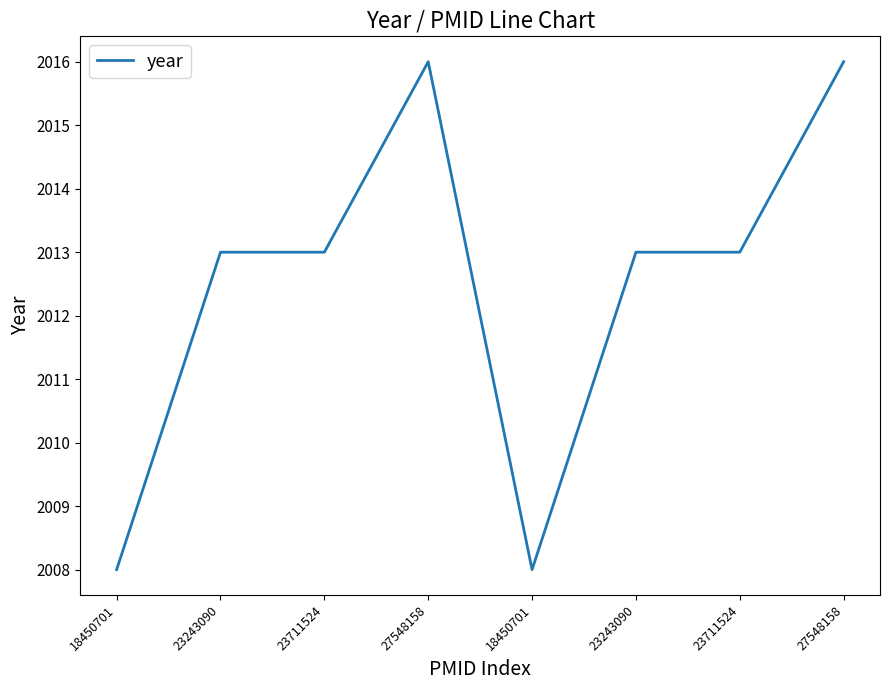

How many categories are shown in the chart?

8